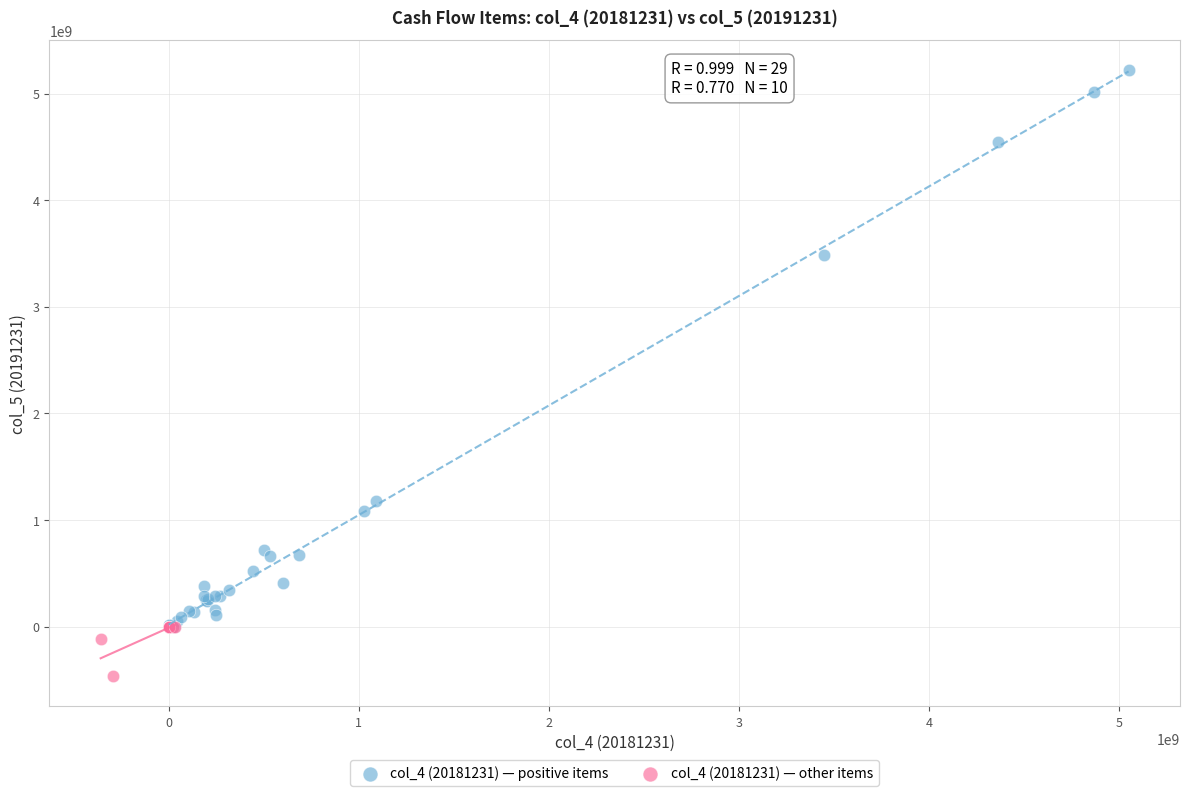

Which series contains the highest Y value?

col_4 (20181231) — positive items